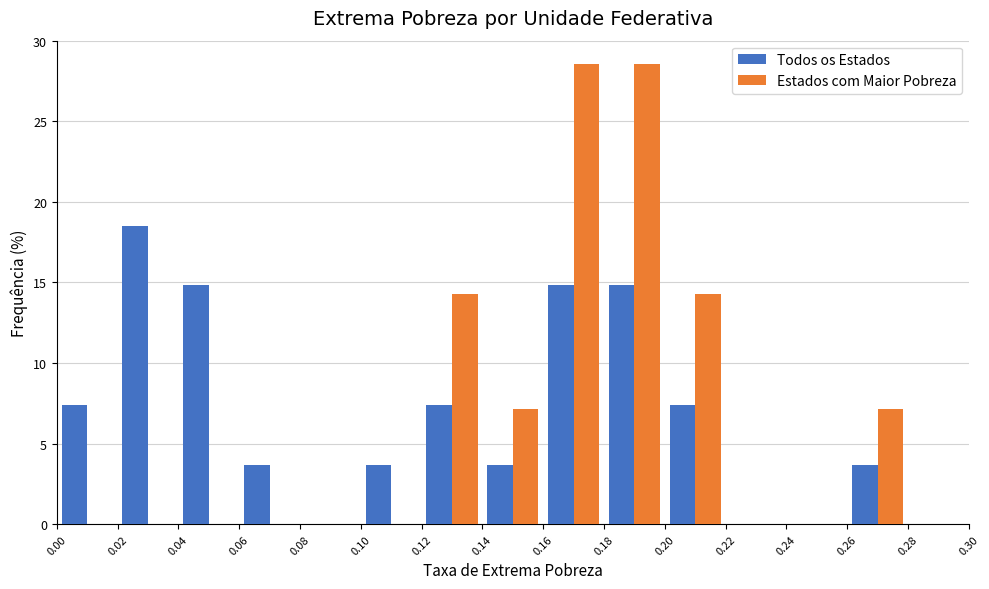

In the Todos os Estados series, which range on the x-axis has the tallest bar?

0.02 to 0.04